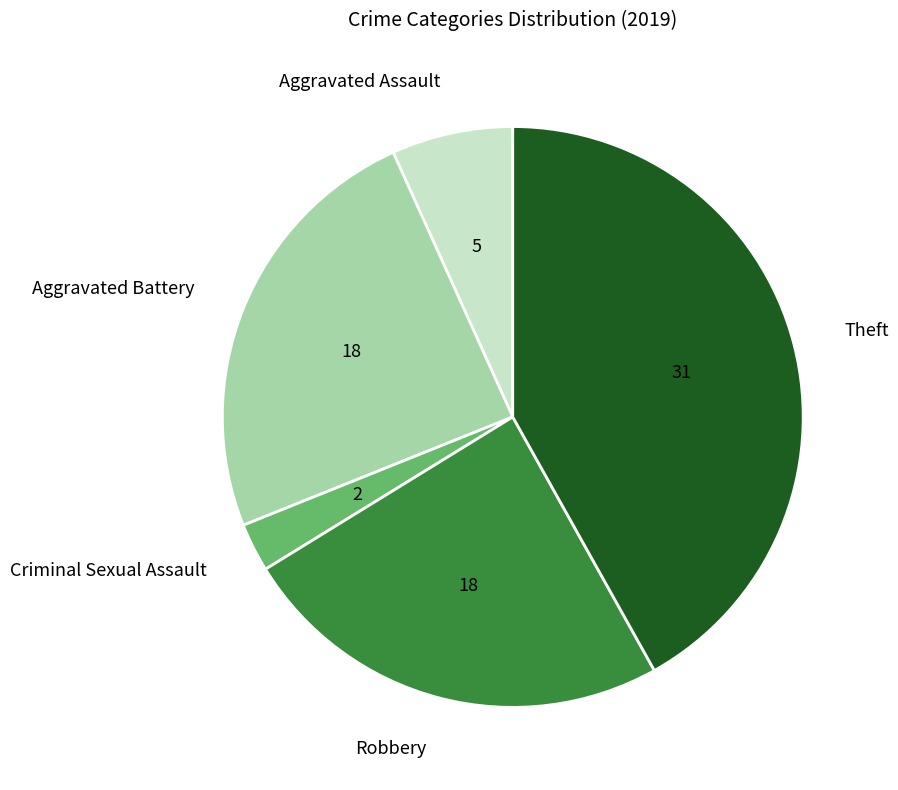

Does Aggravated Assault represent more than half of the total?

No